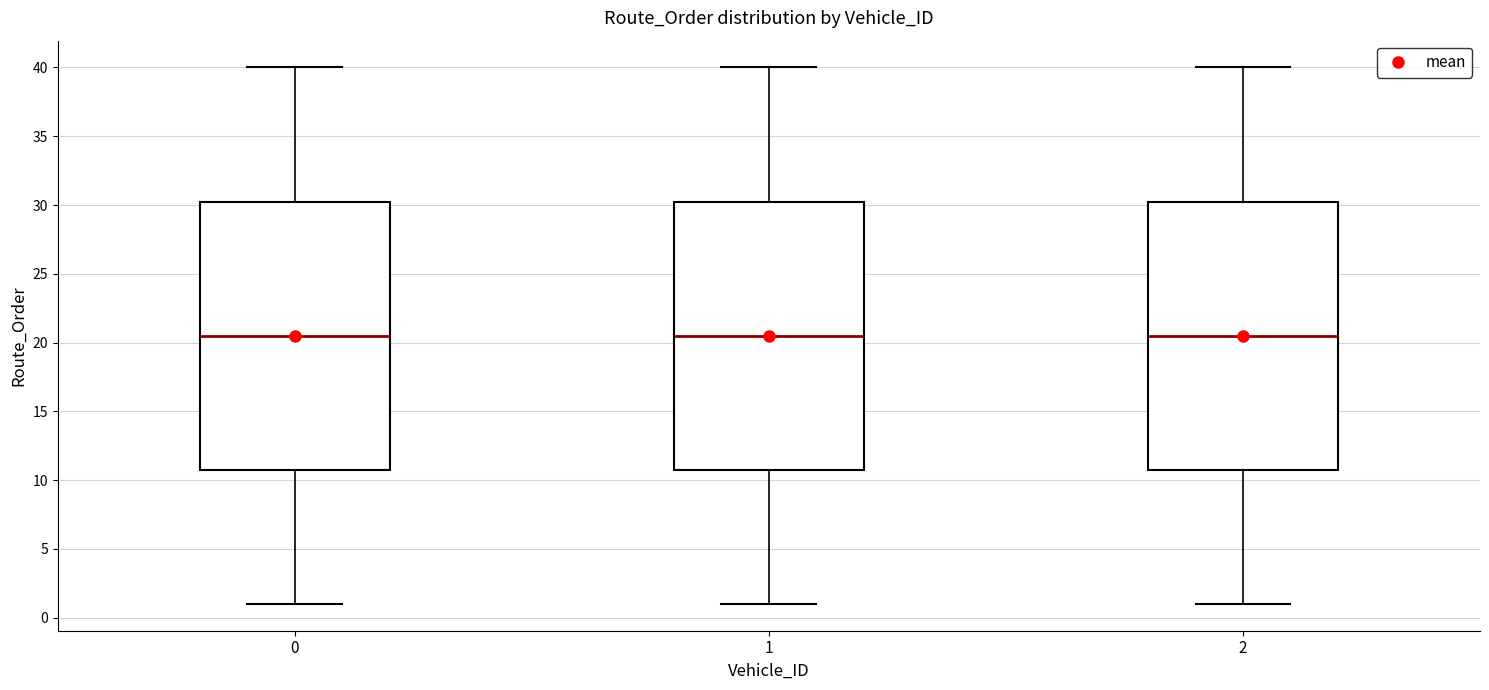

Reading left to right, transcribe this box plot: for each box, give where its median line is, the range the box spans, and where its two whiskers end, as read against the y-axis. The values are not printed on the chart, so give them approximately, as read against the axis.

0: median 20.5, box 11.0 to 30.5, whiskers 1.0 to 40.0
1: median 20.5, box 11.0 to 30.5, whiskers 1.0 to 40.0
2: median 20.5, box 11.0 to 30.5, whiskers 1.0 to 40.0